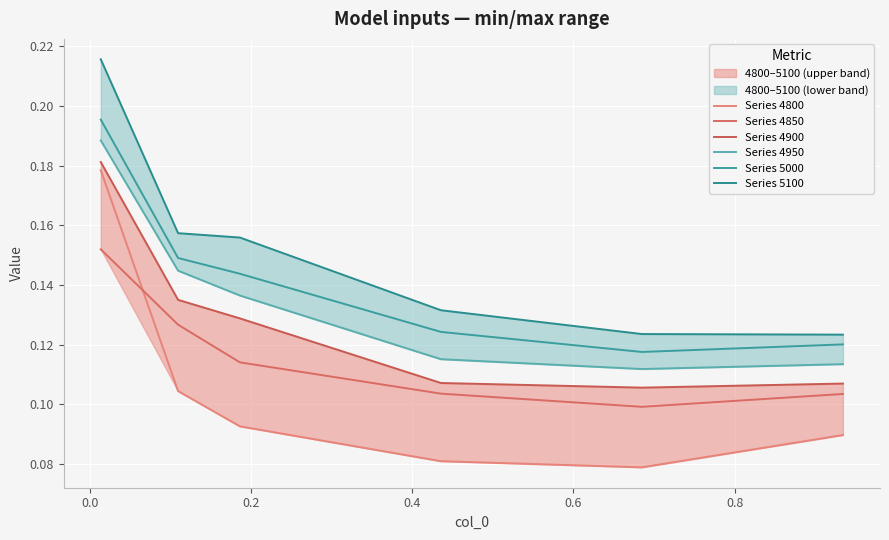

What is the difference between the maximum and minimum values in the Series 4800 series?

0.1